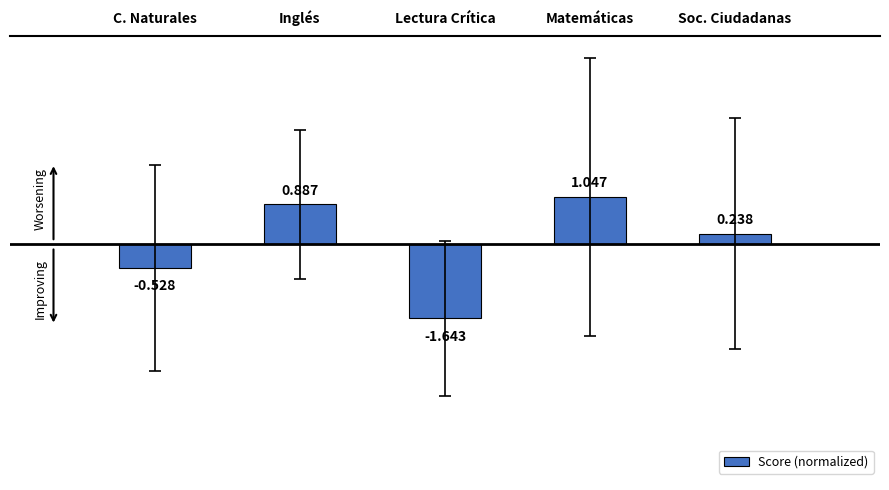

True or false: the data shows 0.4 at Matemáticas.

False